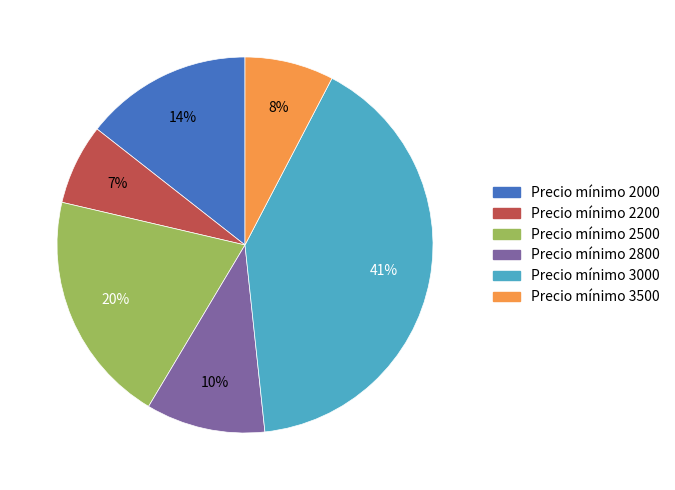

Is there any slice that represents more than half of the pie?

No